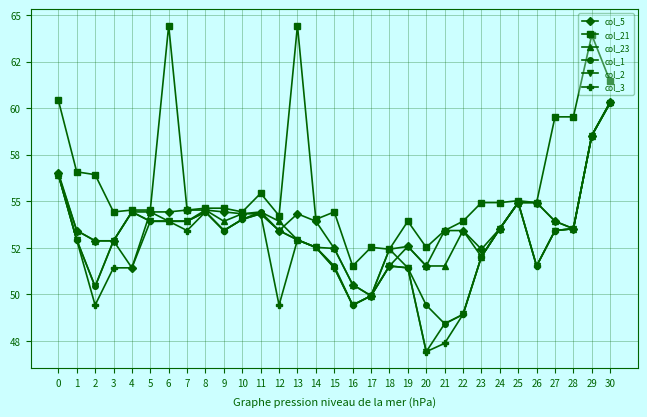

Does the chart have visible grid lines?

Yes